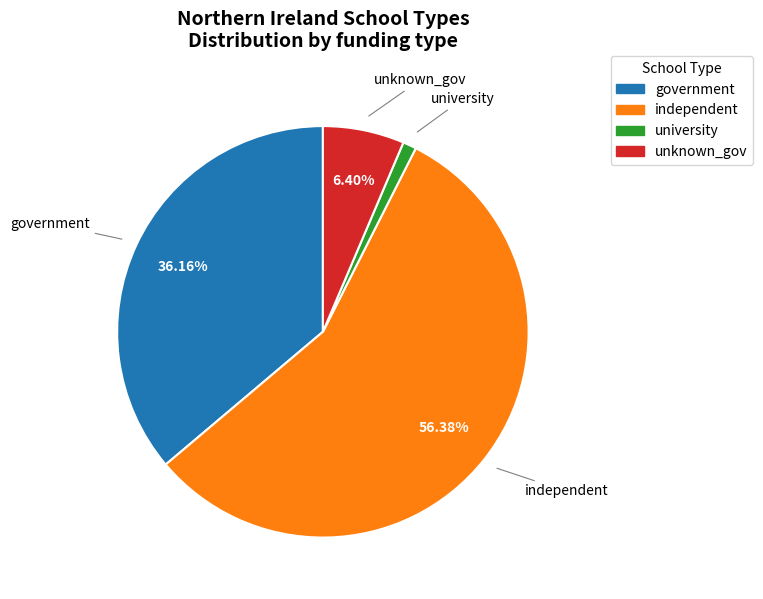

Is it true that unknown_gov is 13% of the pie?

False